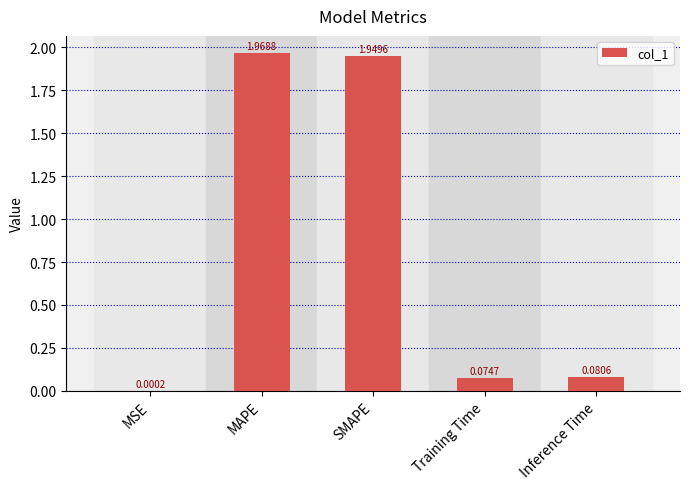

What is the change in value from MSE to MAPE?

+2.0